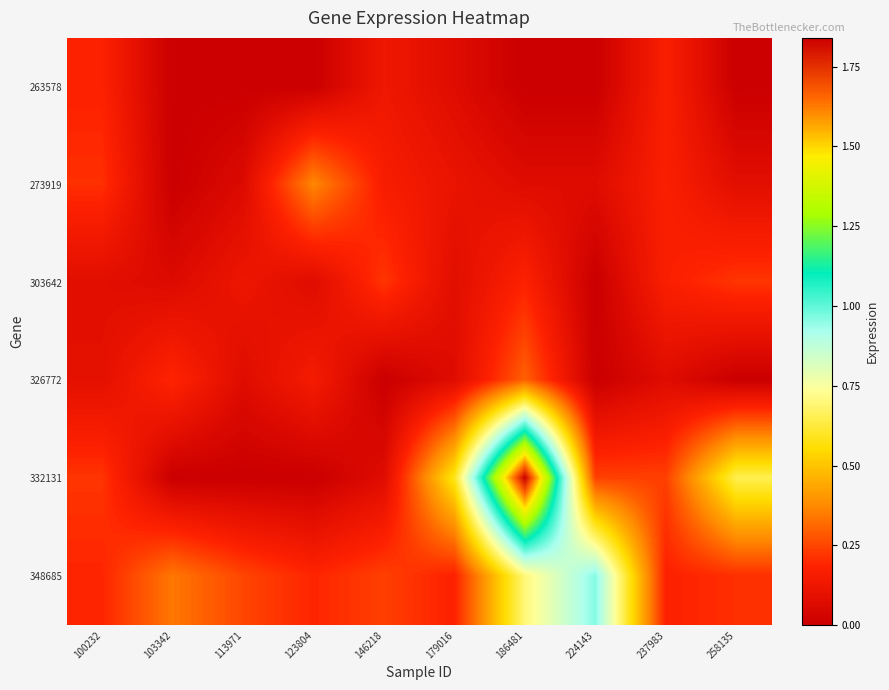

What is the total value across all series at 100232?

1.0